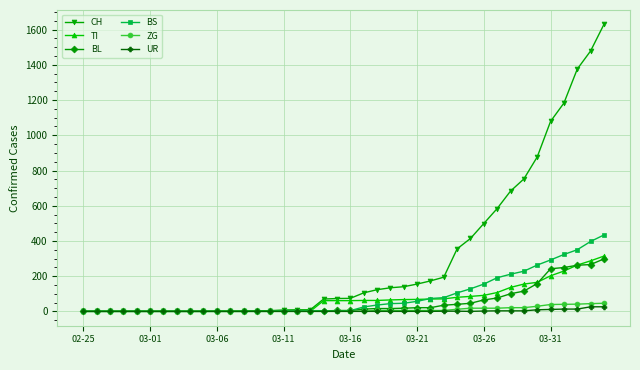

What is the highest value of the UR series?

26